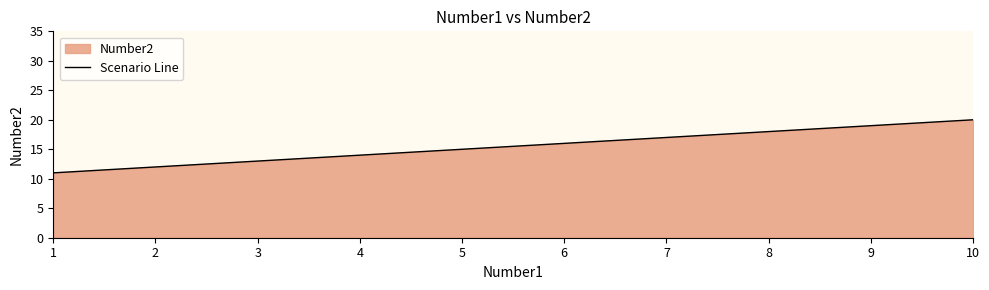

What is the value of the 2nd point from the left?

12